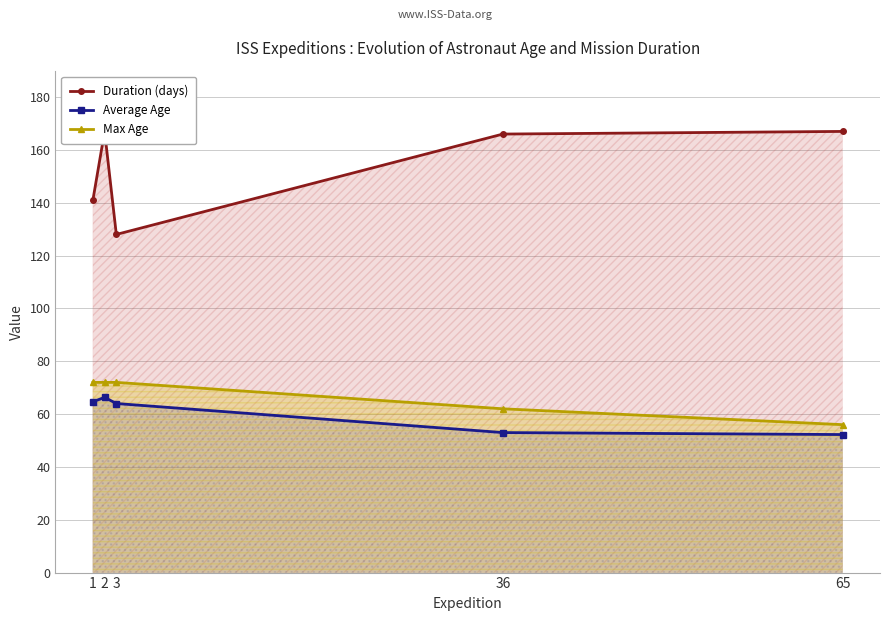

What is the value of the Average Age point at the 2nd from the left?

66.3